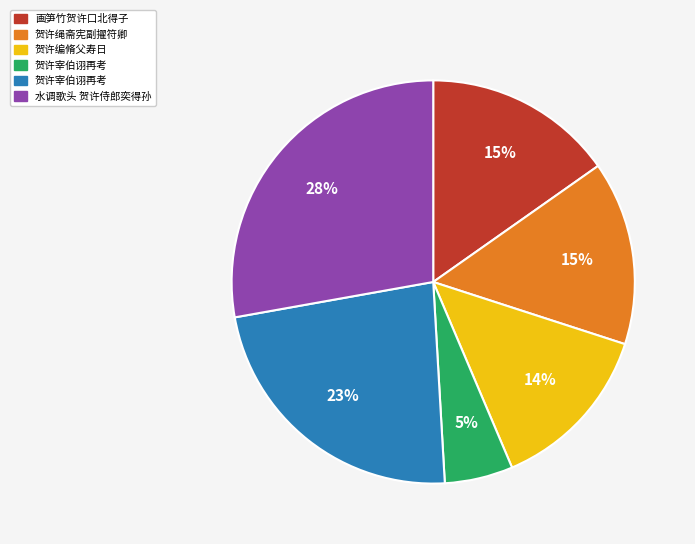

Is there any slice that represents more than half of the pie?

No